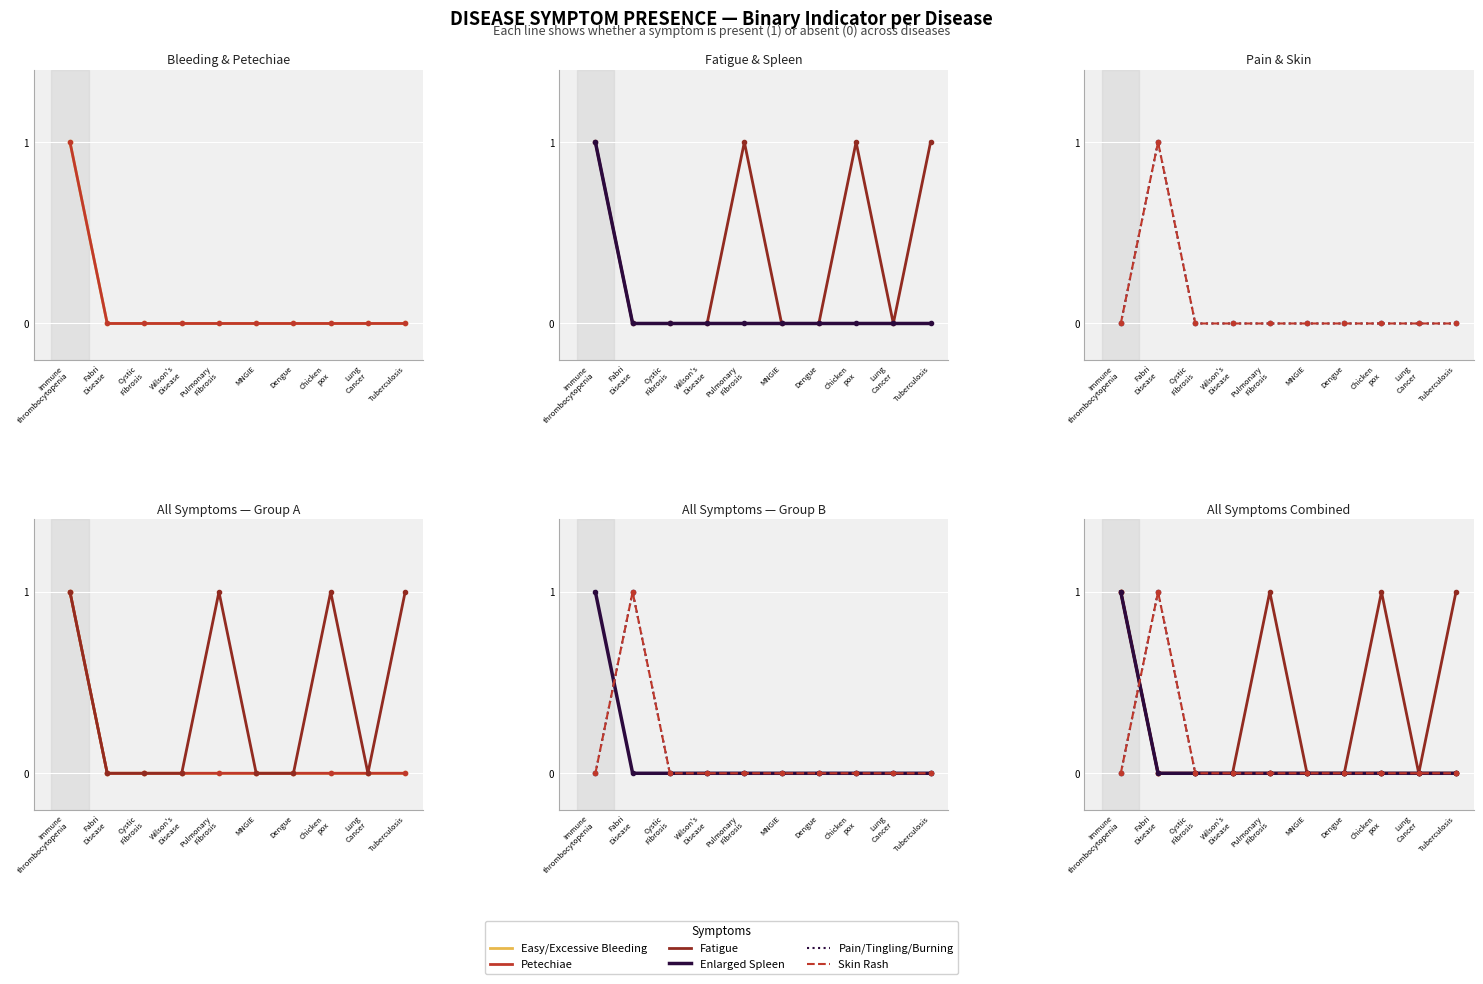

True or false: Skin Rash and Pain/Tingling/Burning cross at least once.

False